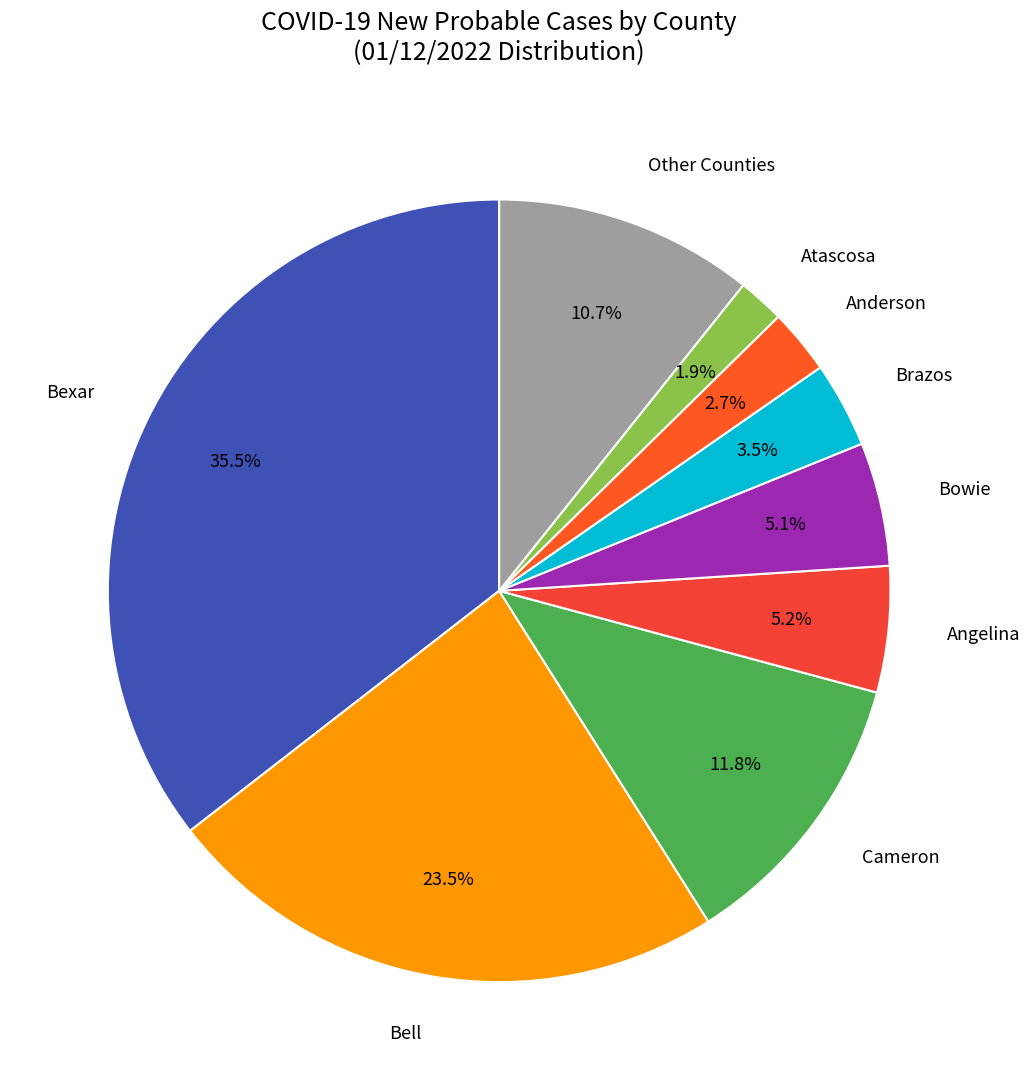

Count the number of slices in the pie.

9